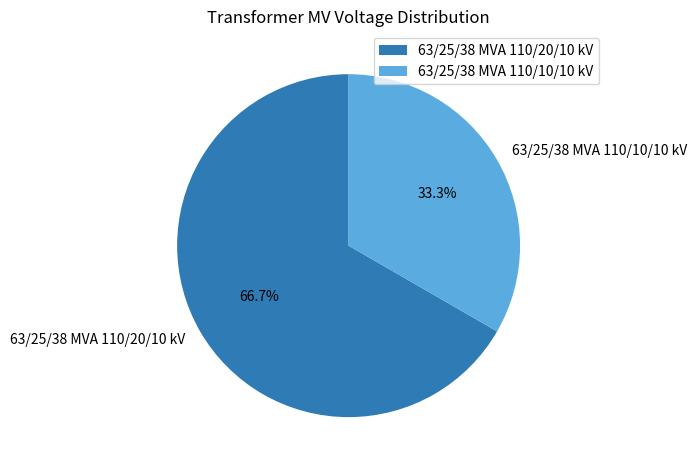

What is the ratio of the value at 63/25/38 MVA 110/20/10 kV to the value at 63/25/38 MVA 110/10/10 kV?

2.0